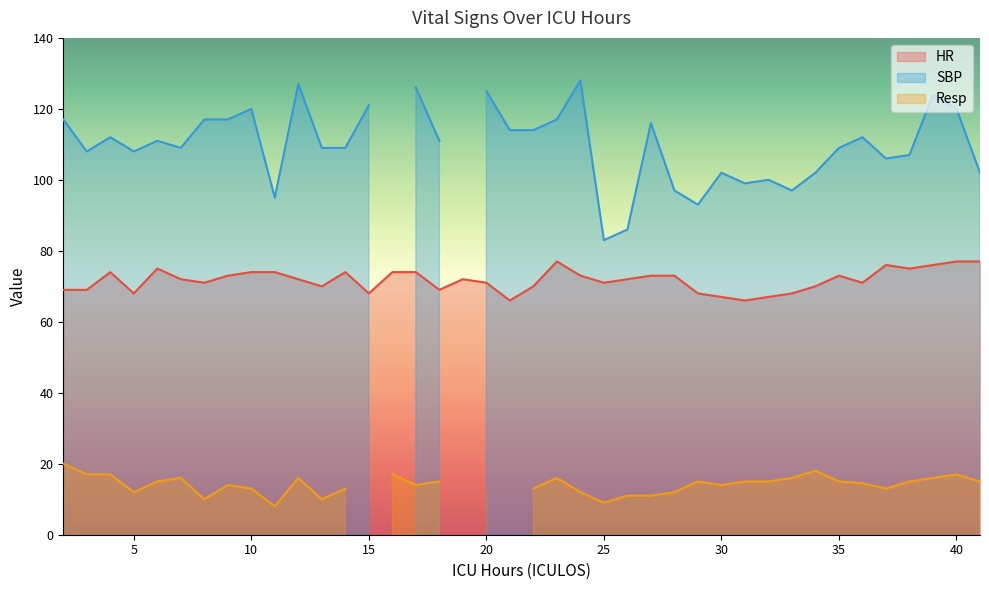

Which series has the largest total across all categories?

SBP